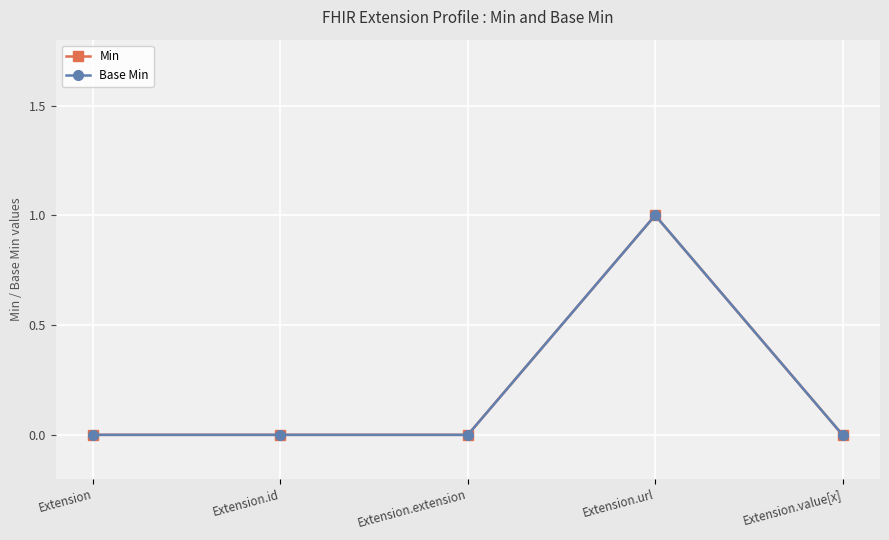

True or false: Base Min and Min intersect in this chart.

False